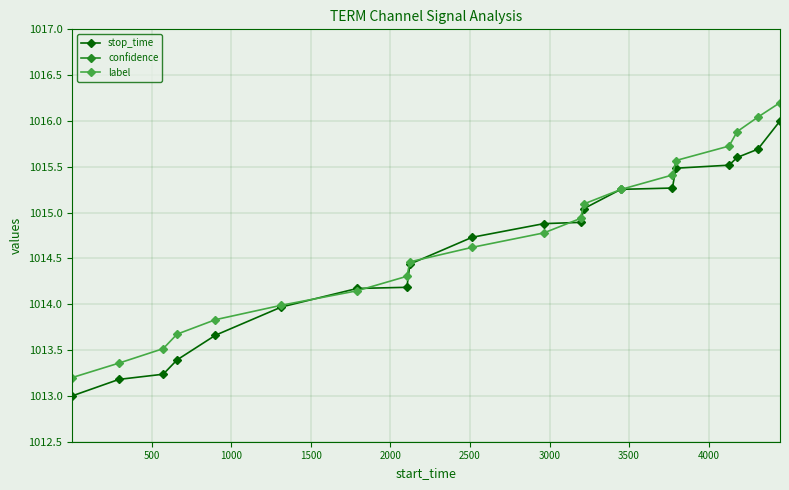

True or false: label has more than 1 interior local peaks.

False